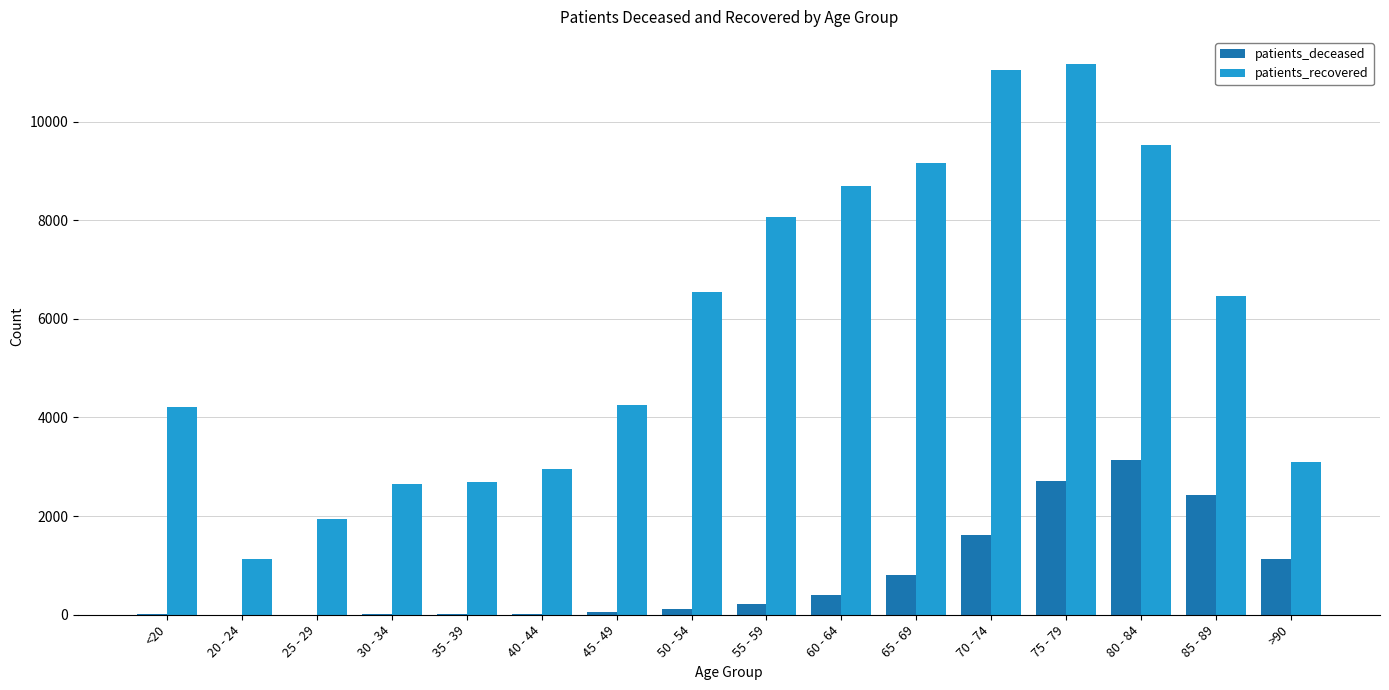

What is the difference between the patients_deceased values at 55 - 59 and 70 - 74?

1409